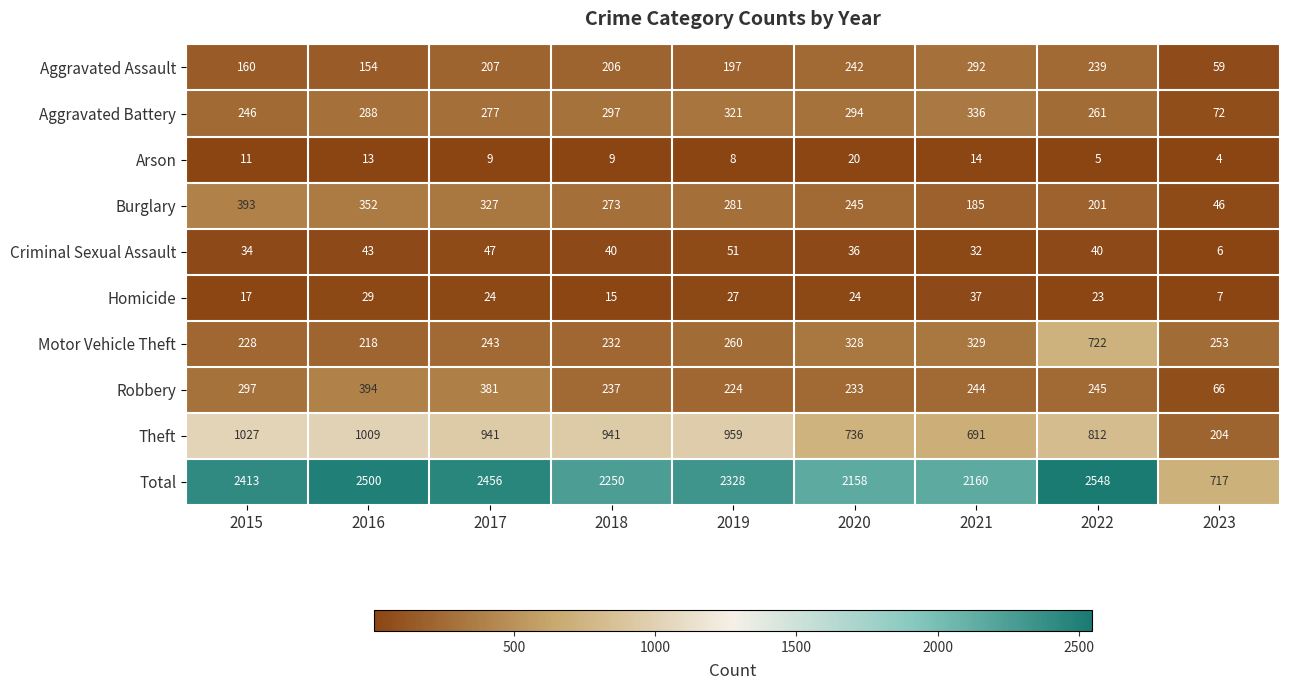

At which category is the sum across all series the highest?

2022